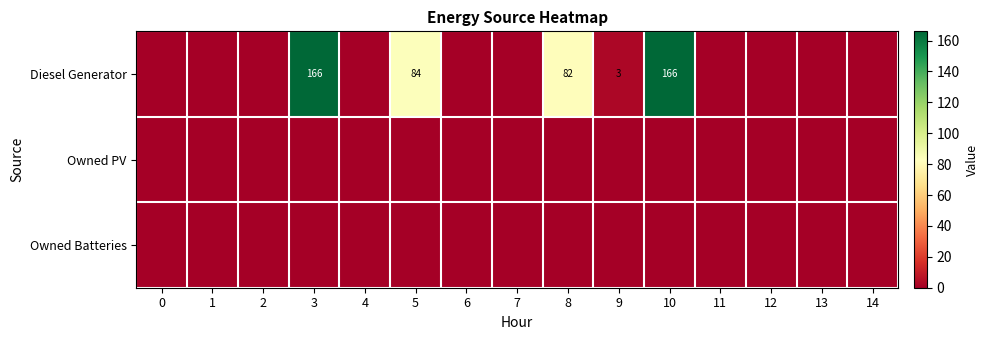

Is it true that Diesel Generator equals -78 at 7?

False